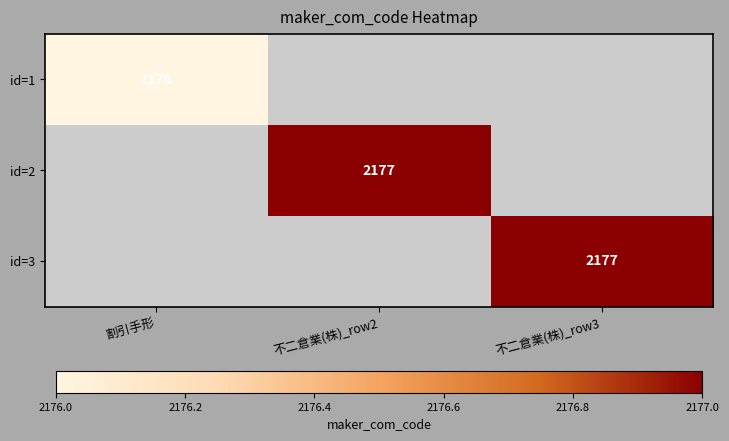

The value of id=2 at 不二倉業(株)_row2 is 3253.2. True or false?

False